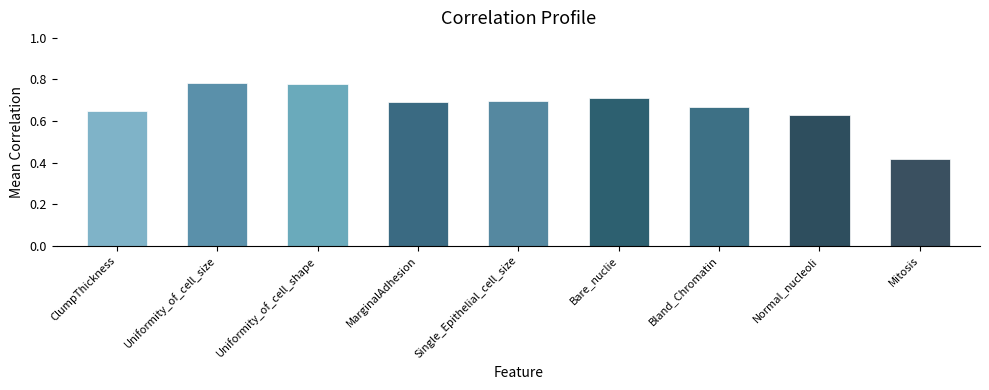

What position from the left is Normal_nucleoli?

8